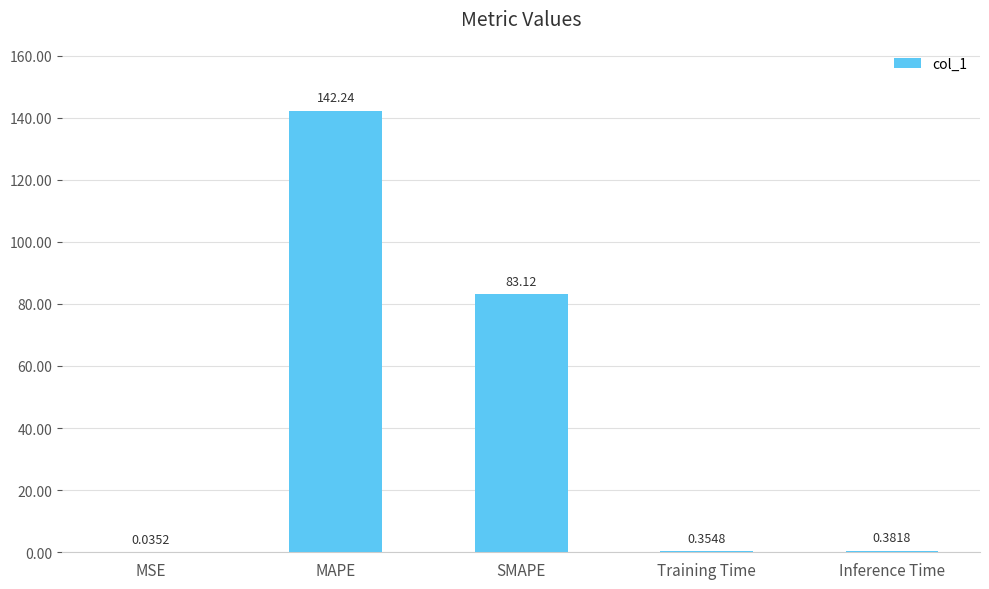

Which category has the highest value across all series?

MAPE